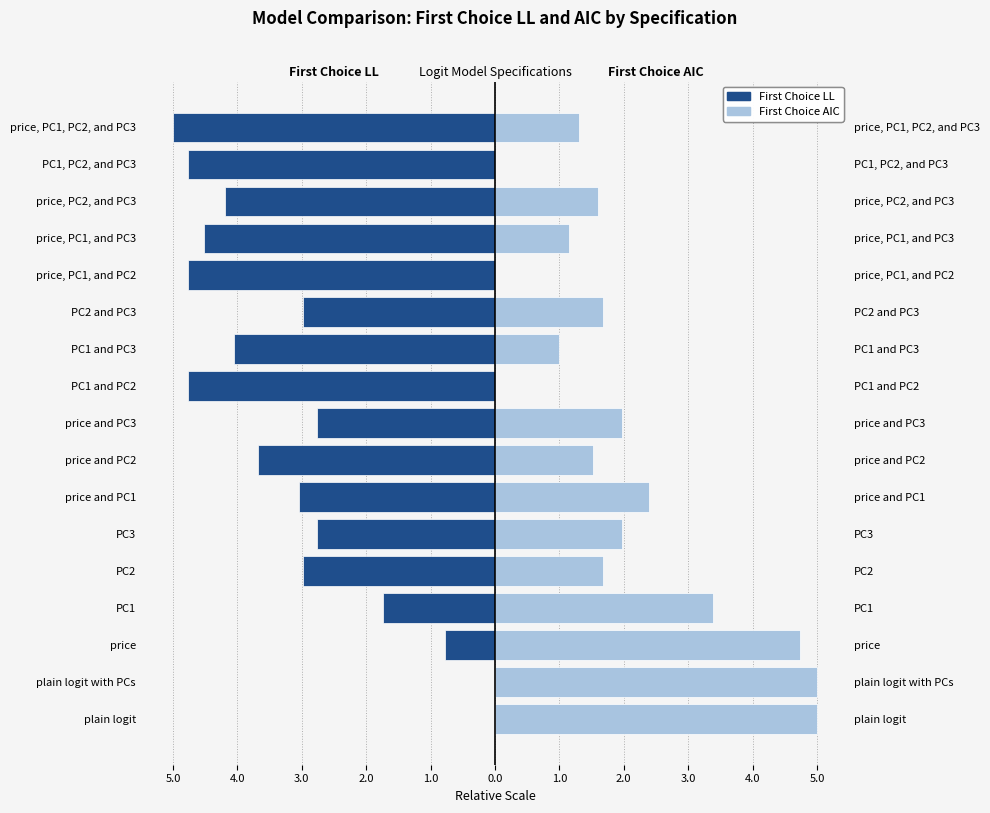

The value of First Choice LL at price is -0.8. True or false?

True